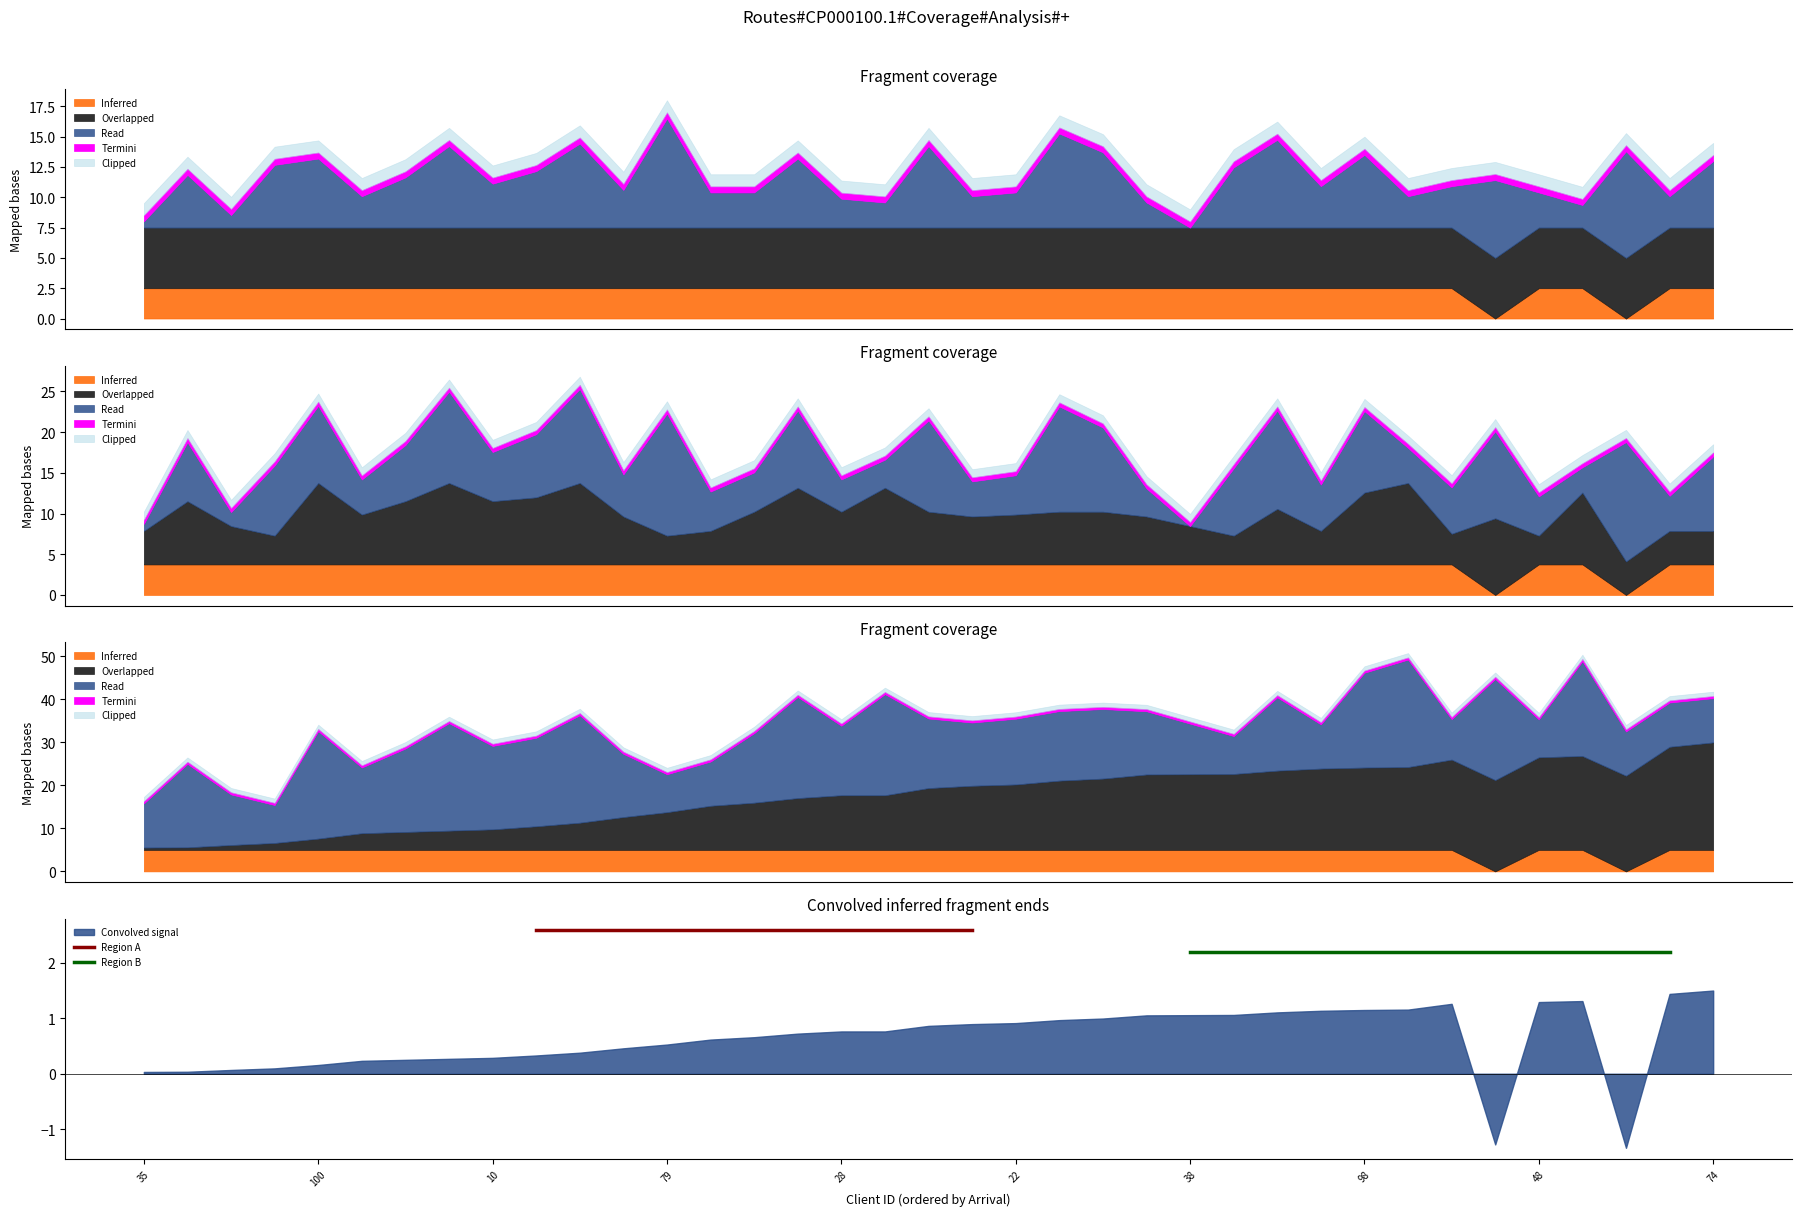

The Convolved signal series shows 0.5 at 79. True or false?

True